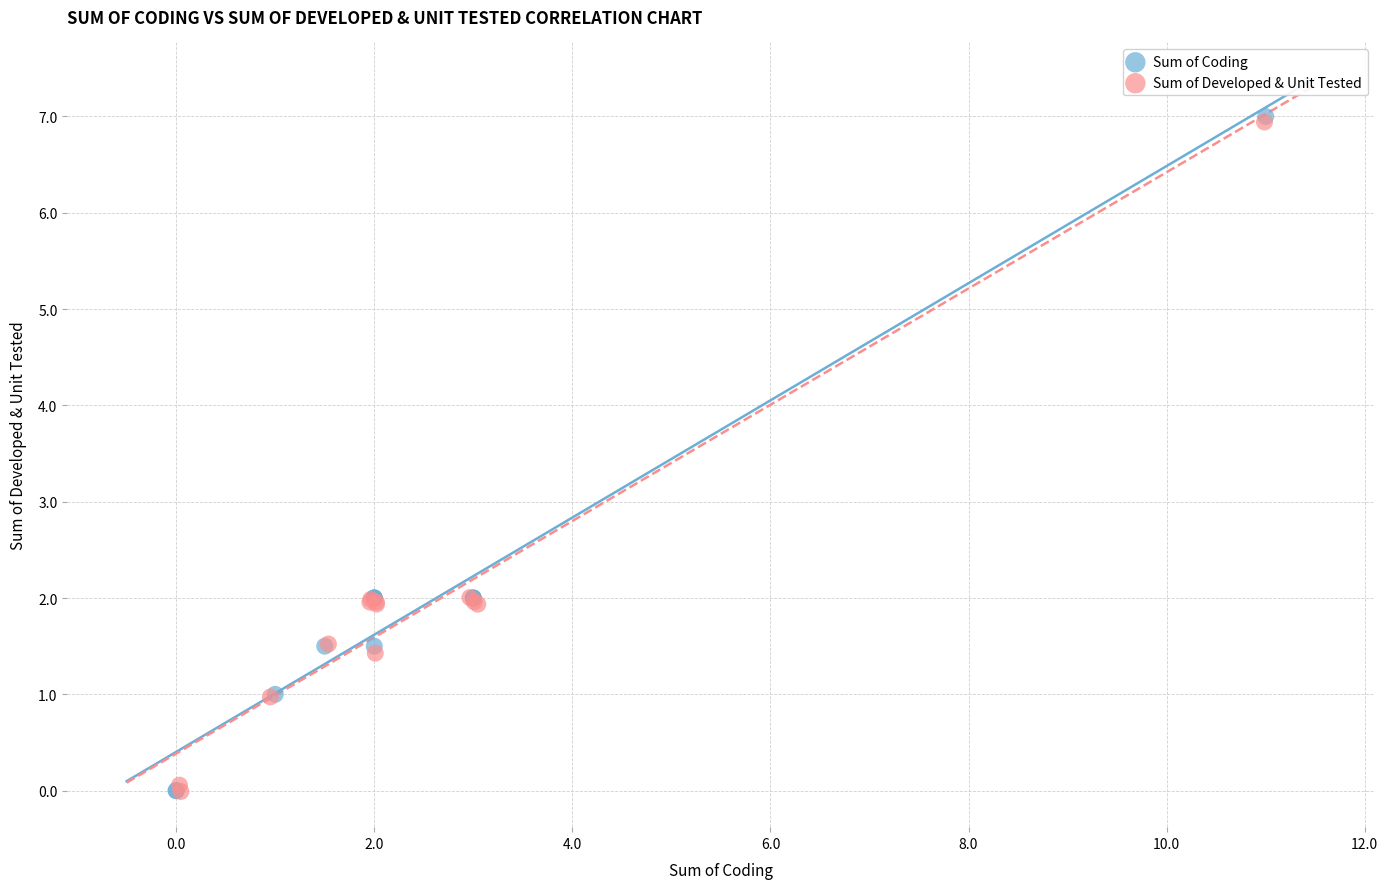

Which series has the largest Y range (max minus min)?

Sum of Coding